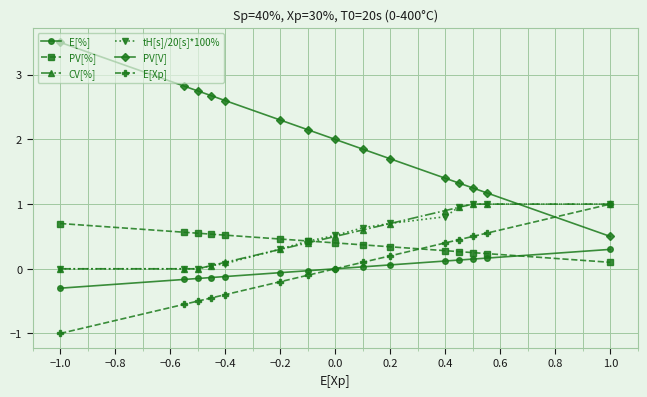

What is the maximum value for PV[%]?

0.7